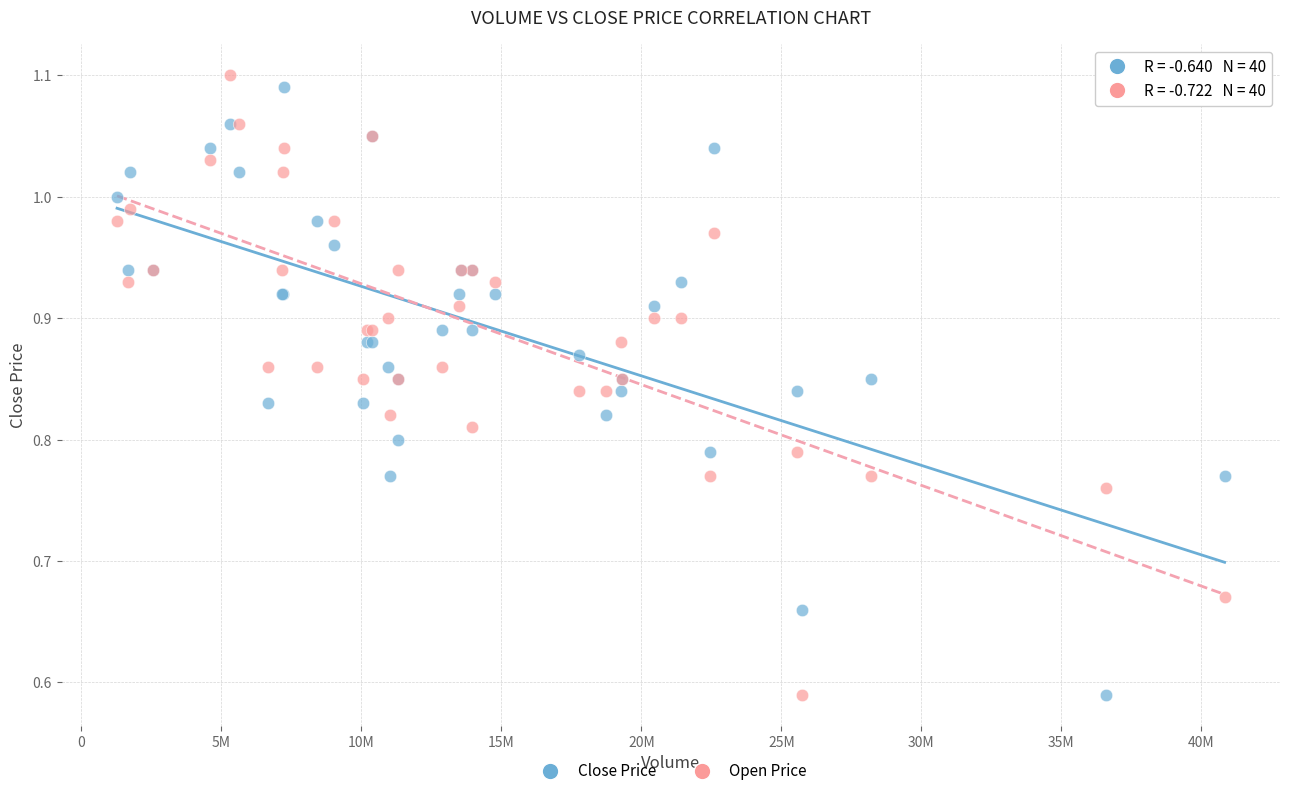

Which series reaches the maximum Y coordinate?

Open Price